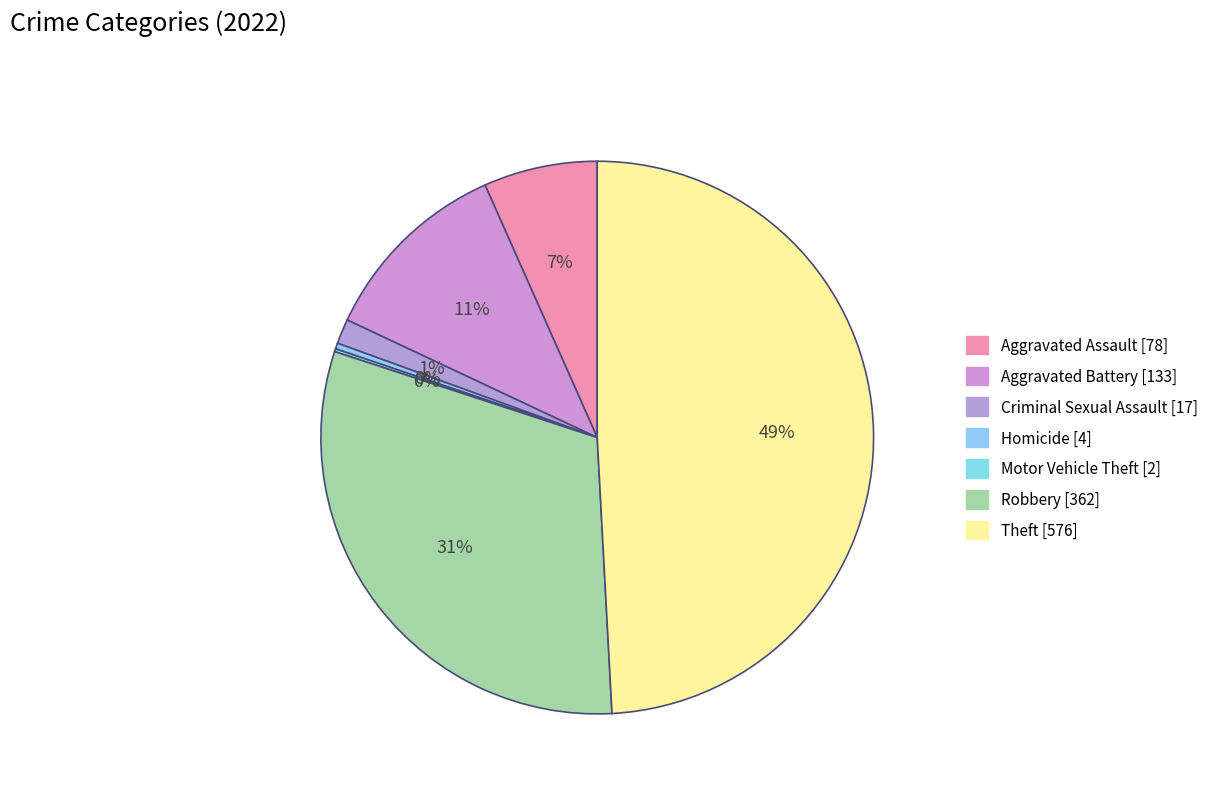

How much of the chart is everything except Theft?

50.9%